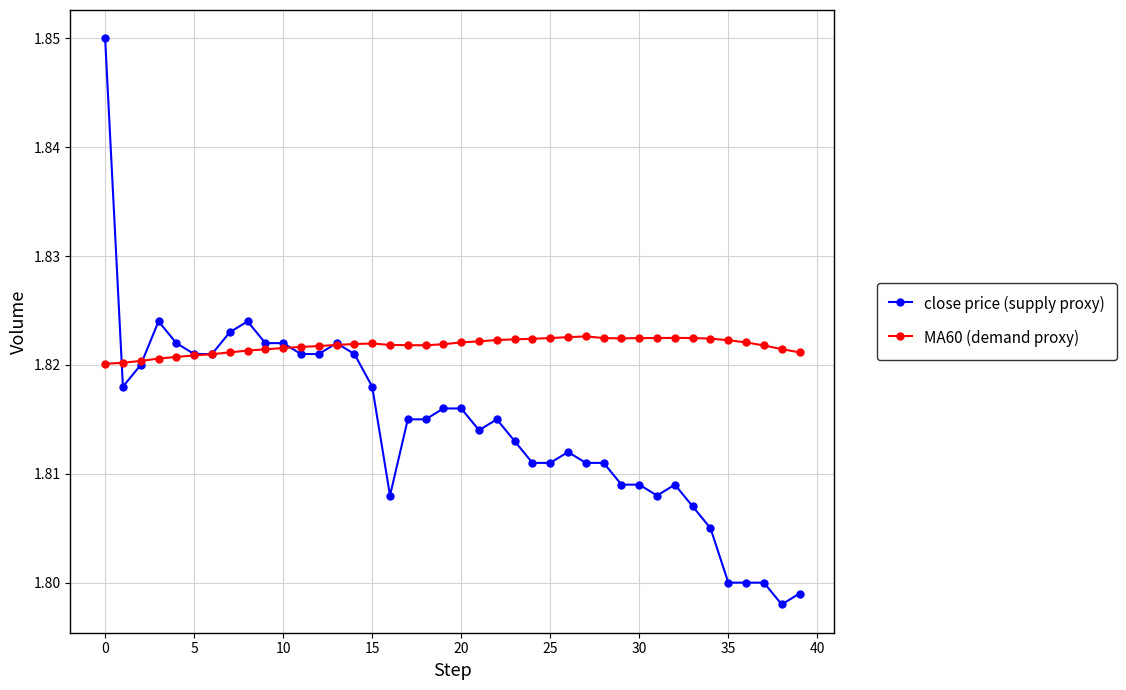

Which series has the largest total across all categories?

MA60 (demand proxy)